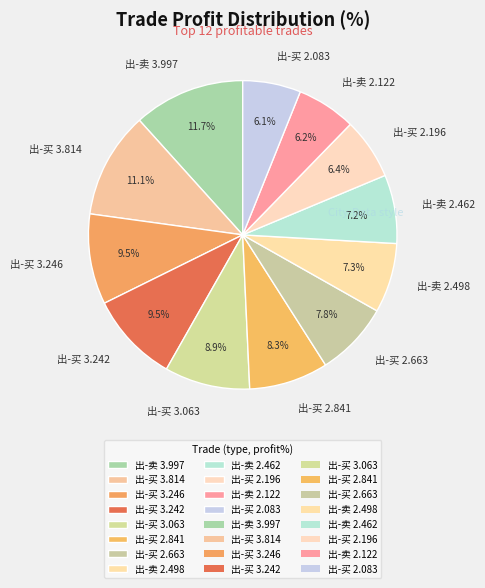

What is the largest slice in the pie chart?

出-卖 3.997